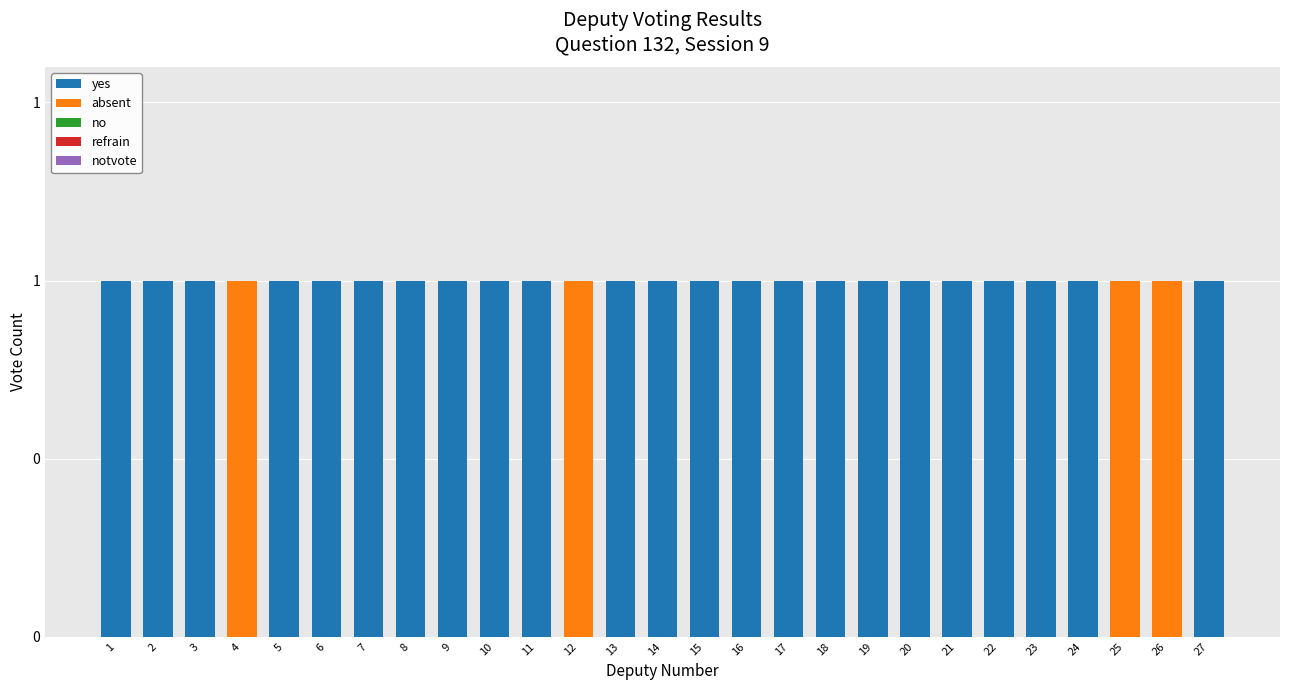

Which series changed the most between 14 and 21?

yes